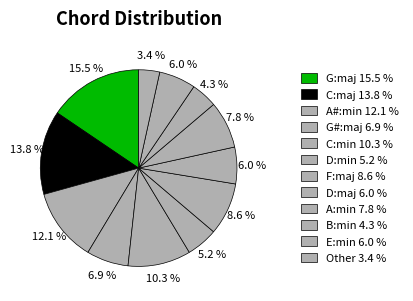

Count the number of slices in the pie.

12